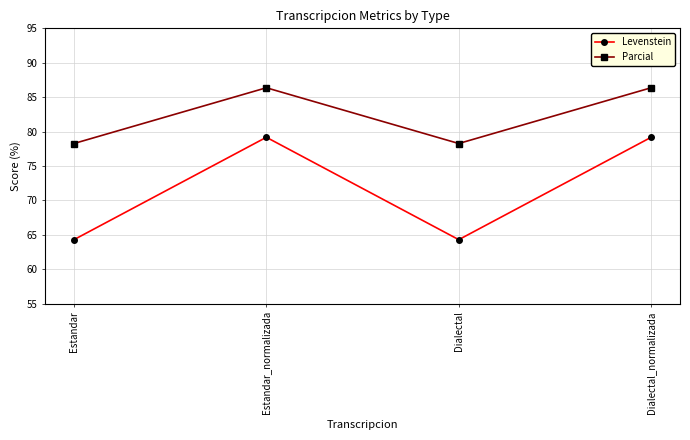

Rank the series at Estandar from highest to lowest value.

Parcial, Levenstein